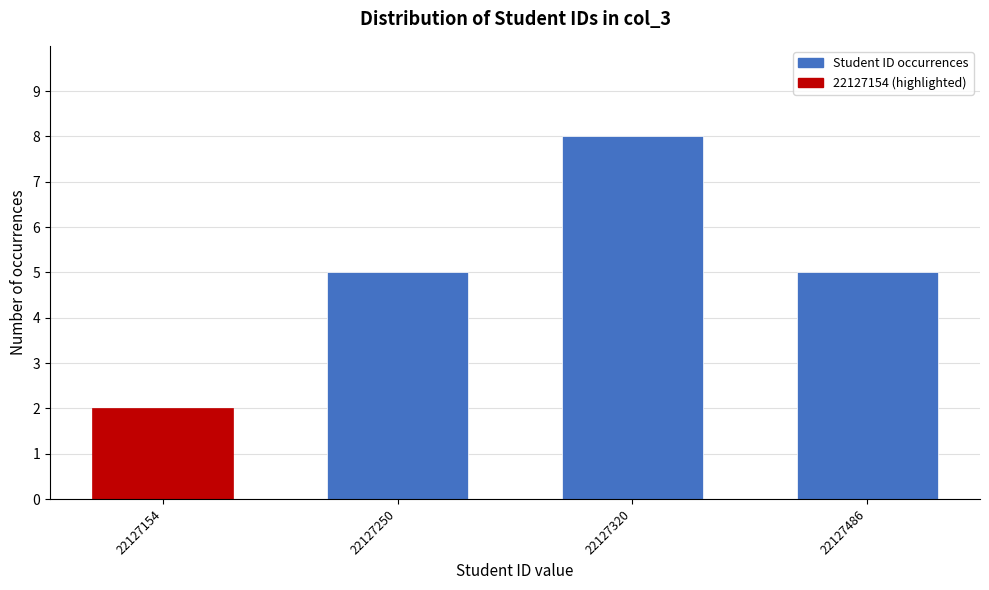

Reading right to left, list all the values displayed in this chart.

5	8	5	2